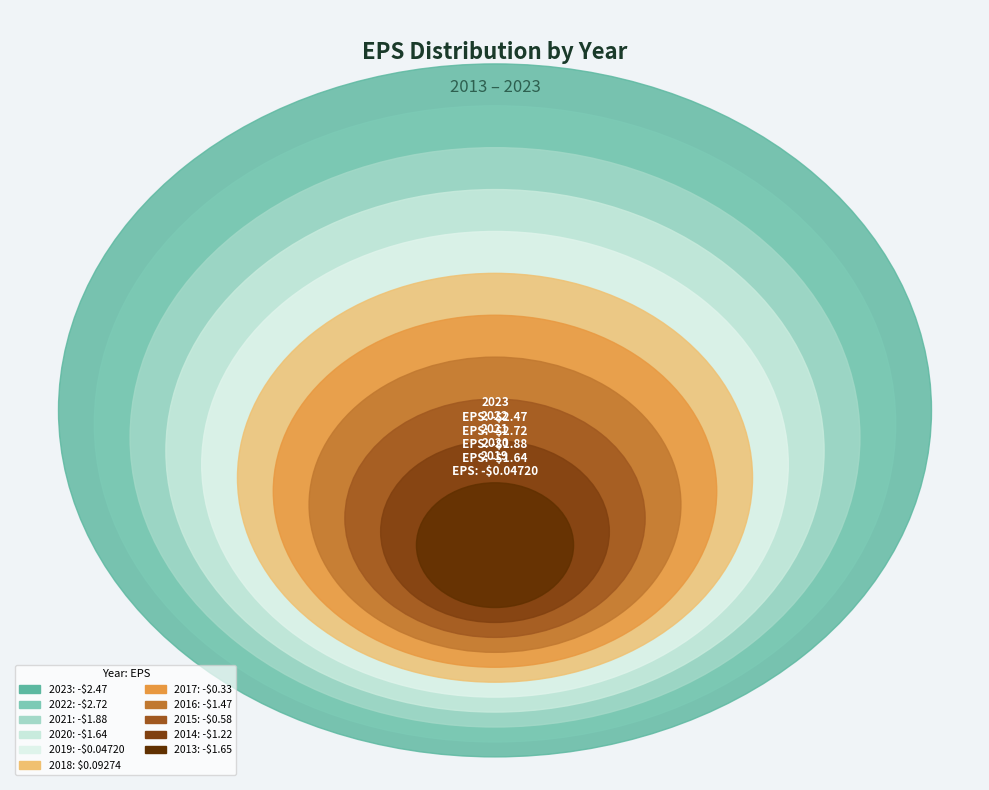

How many segments does this pie chart have?

11